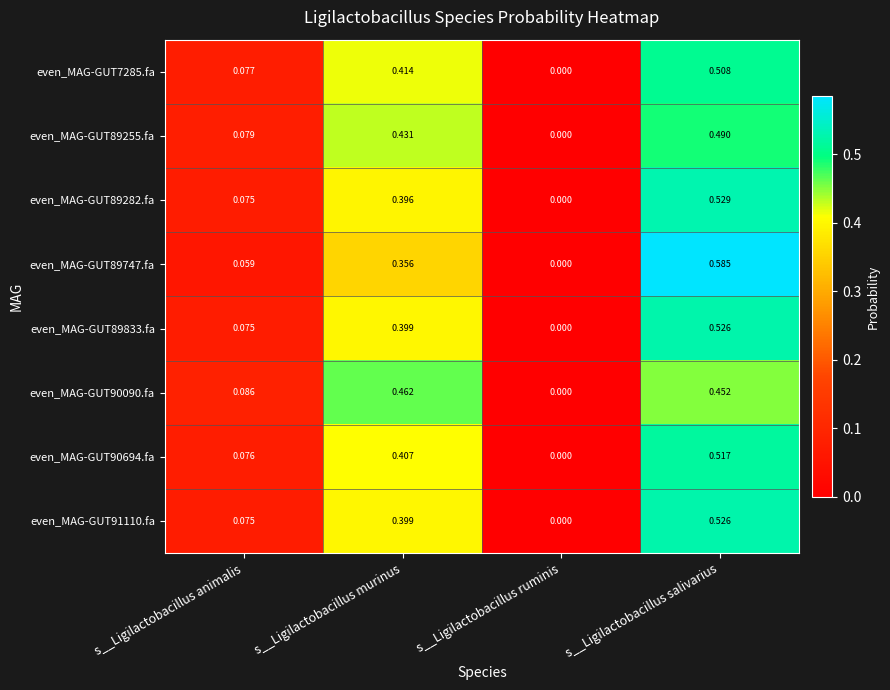

Is the value of even_MAG-GUT89833.fa at s__Ligilactobacillus salivarius greater than the value of even_MAG-GUT89255.fa at s__Ligilactobacillus ruminis?

Yes